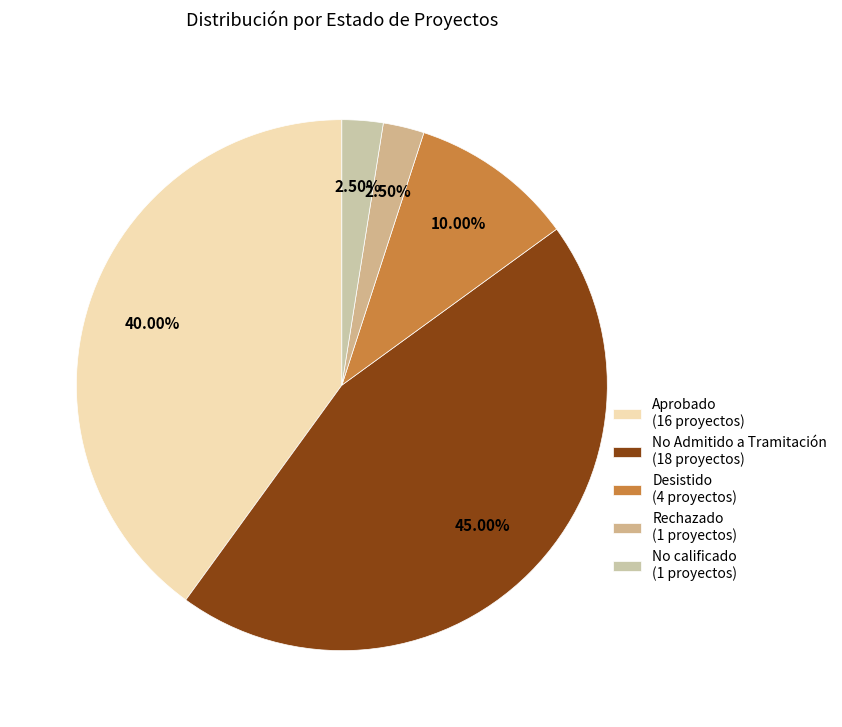

How many segments does this pie chart have?

5